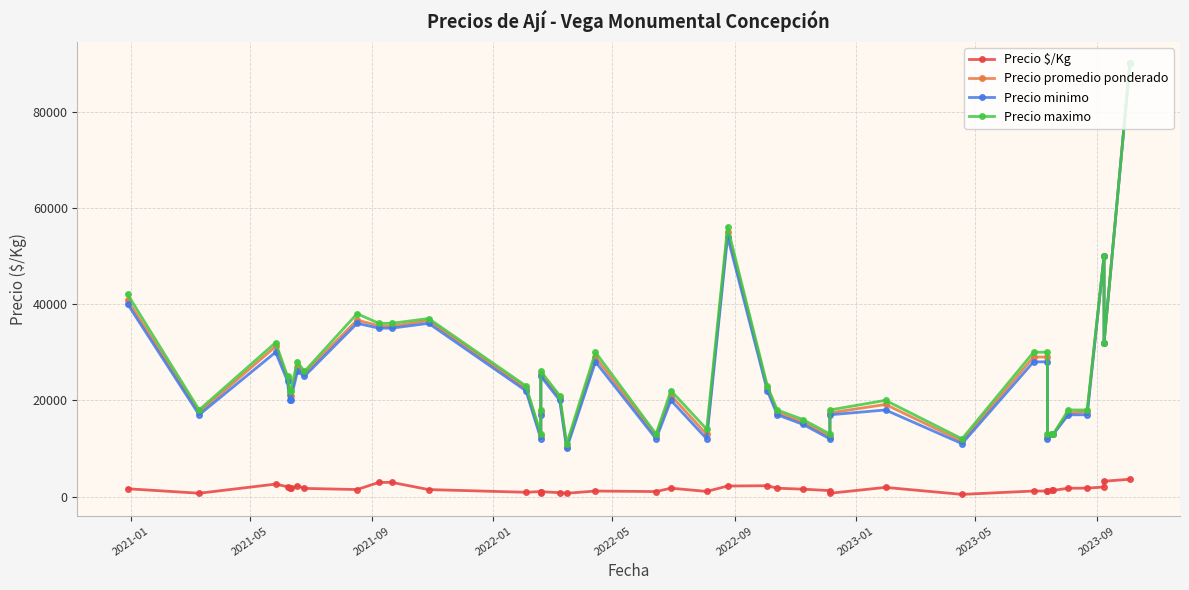

Reading right to left, extract all data points from this chart.

Precio $/Kg: 3600	3200	2000	1760	1740	1300	1300	1240	1160	1160	460	1914	696	1244	1546	1746	2260	2200	1076	1750	1045	1160	693	823	1016	700	1050	900	1463	2950	2958	1467	1707	2250	1750	1767	2050	2600	700	1632
Precio promedio ponderado: 90000	32000	50000	17600	17400	13000	13000	12400	29000	29000	11500	19143	17400	12444	15455	17455	22600	55000	12909	21000	12536	29000	10400	20571	25400	17500	12600	22500	36571	35400	35500	36667	25600	27000	21000	21200	24600	31200	17500	40800
Precio minimo: 90000	32000	50000	17000	17000	13000	13000	12000	28000	28000	11000	18000	17000	12000	15000	17000	22000	54000	12000	20000	12000	28000	10000	20000	25000	17000	12000	22000	36000	35000	35000	36000	25000	26000	20000	20000	24000	30000	17000	40000
Precio maximo: 90000	32000	50000	18000	18000	13000	13000	13000	30000	30000	12000	20000	18000	13000	16000	18000	23000	56000	14000	22000	13000	30000	11000	21000	26000	18000	13000	23000	37000	36000	36000	38000	26000	28000	22000	22000	25000	32000	18000	42000